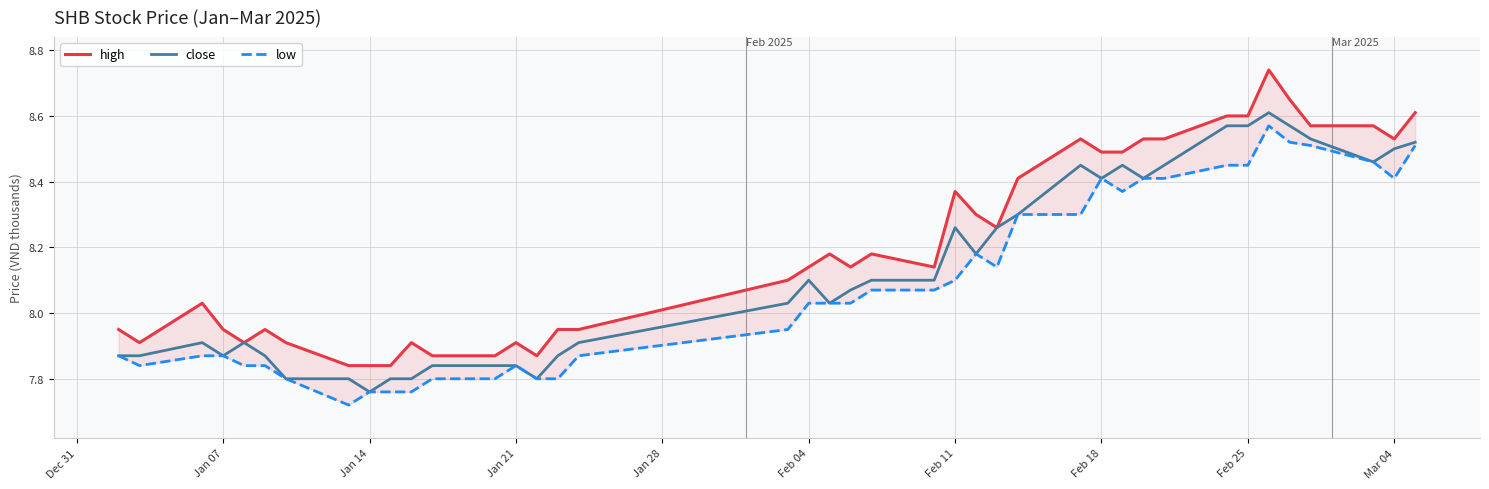

What is the smallest value displayed?

7.7